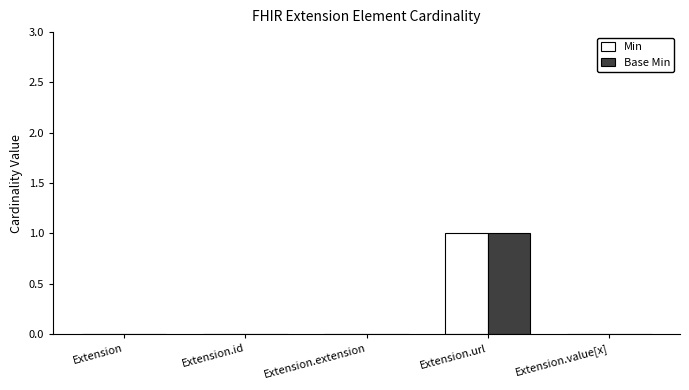

What is the sum of all Base Min values?

1